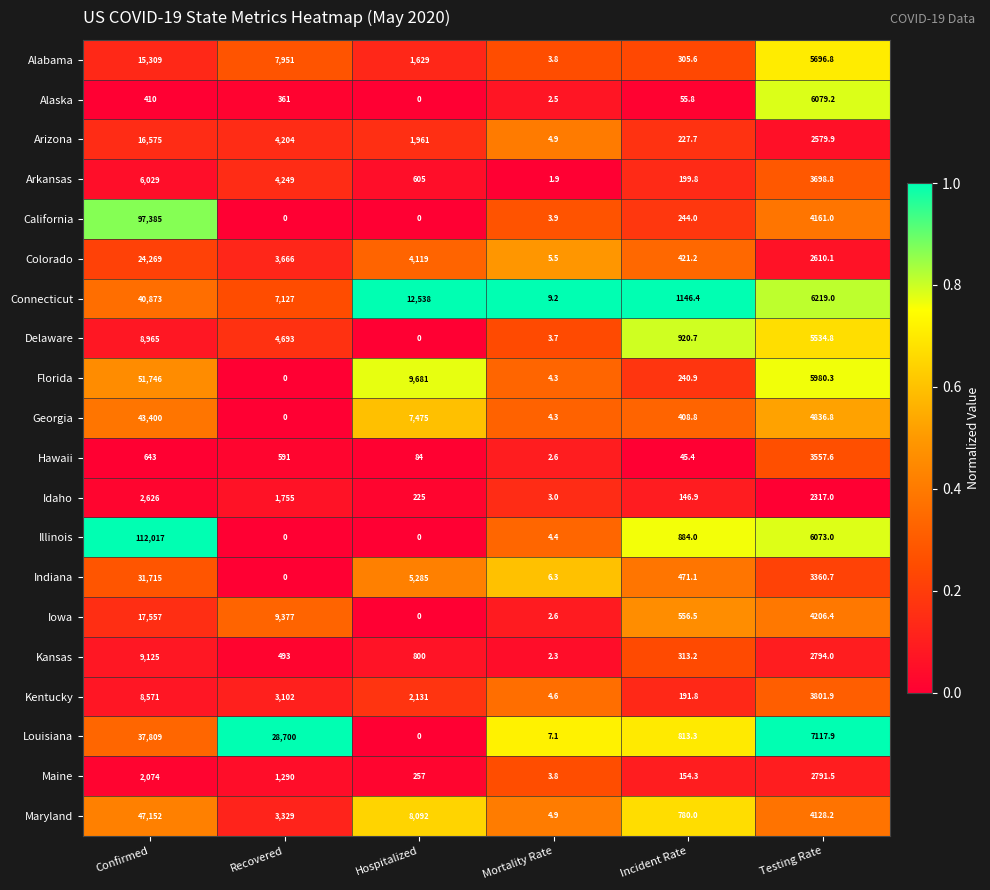

At how many categories does at least one series exceed 0?

6